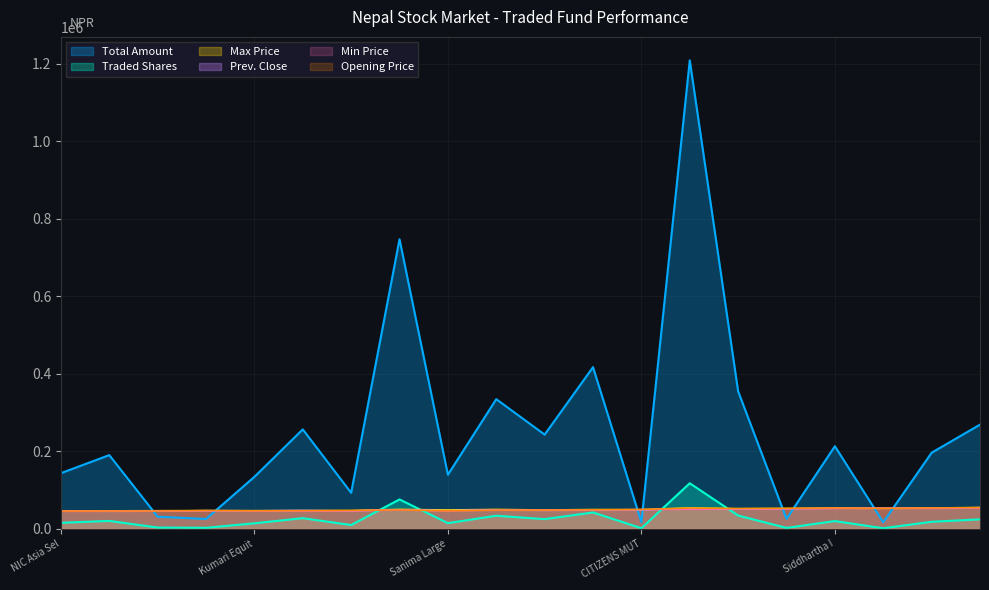

Is the value of Max Price at Sunrise First Mutual Fund greater than the value of Prev. Close at Prabhu Select Fund?

Yes